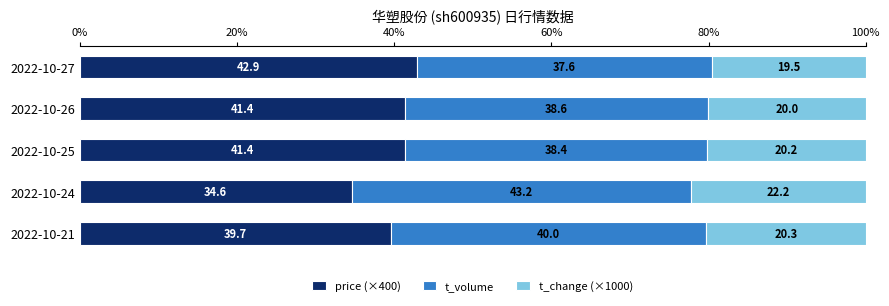

What are all the series names shown in the legend?

price (×400), t_volume, t_change (×1000)